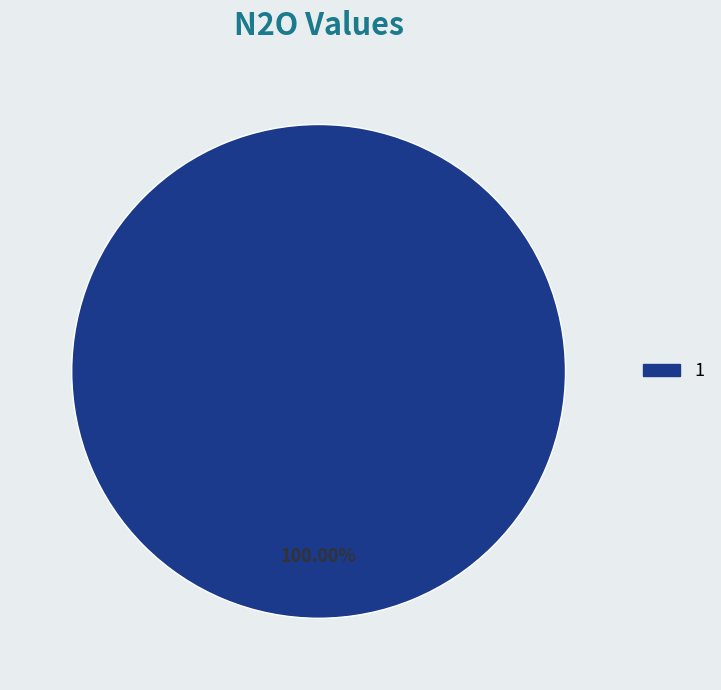

Which category accounts for the majority?

1